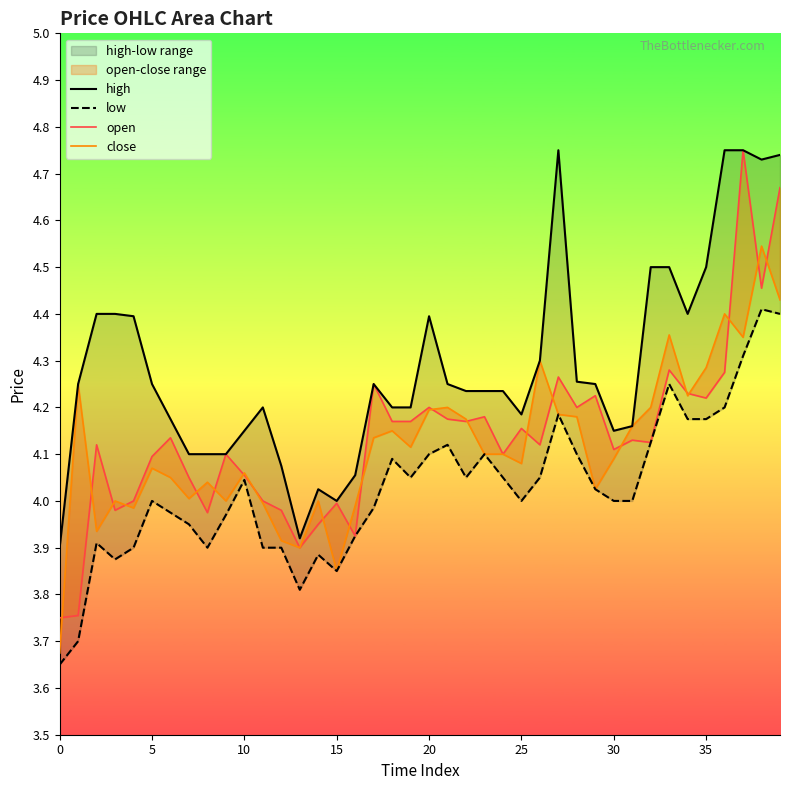

Which series has the largest range (max minus min)?

open